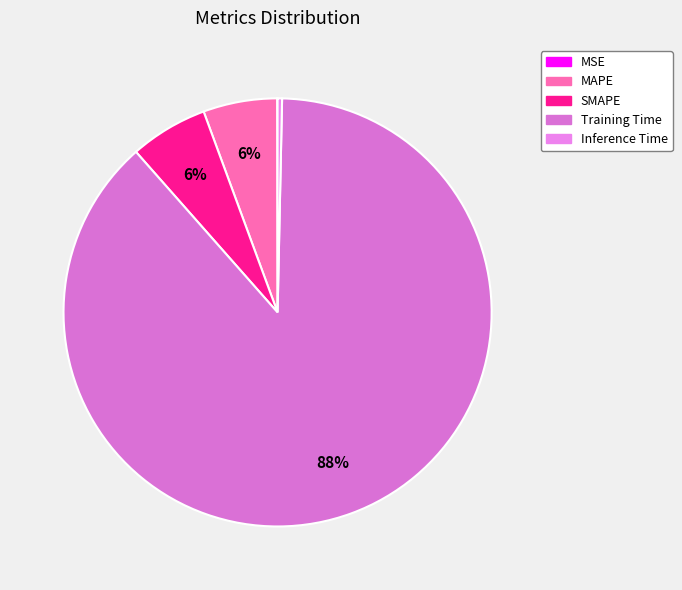

Which category has the smallest portion of the pie?

MSE